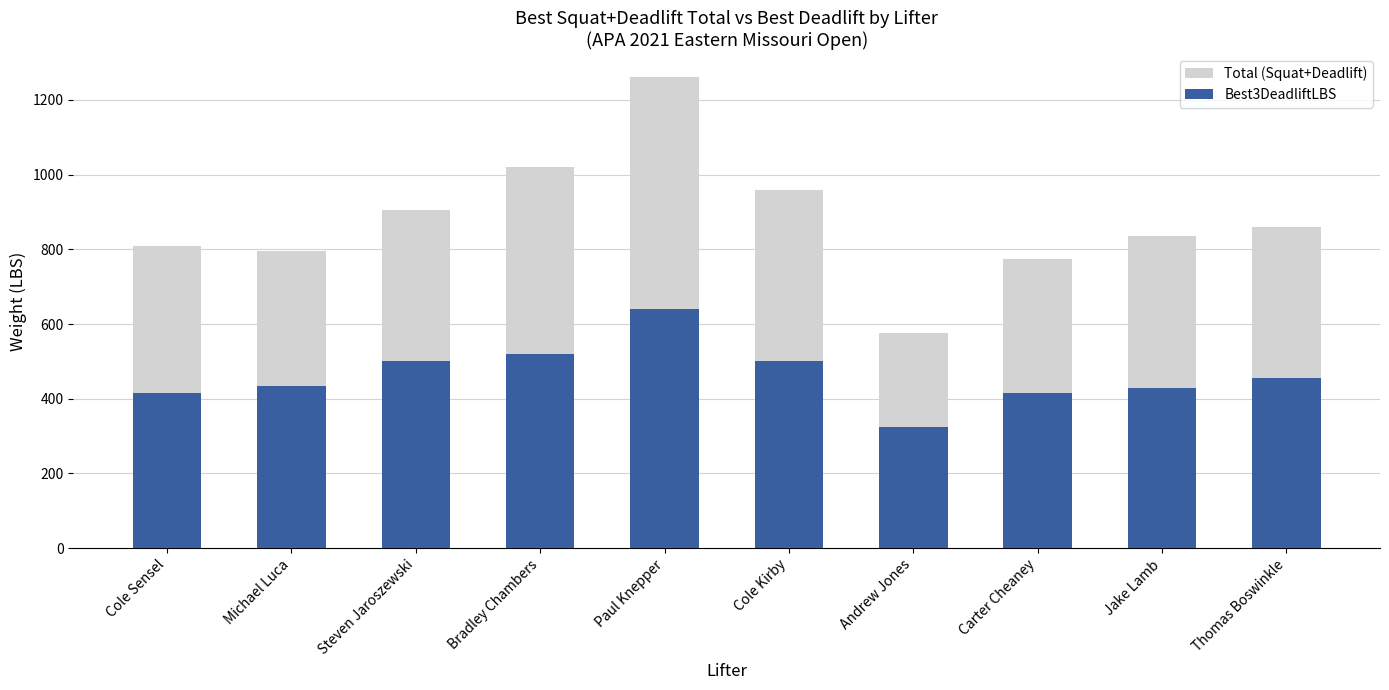

Which has a higher value, Paul Knepper or Jake Lamb?

Paul Knepper